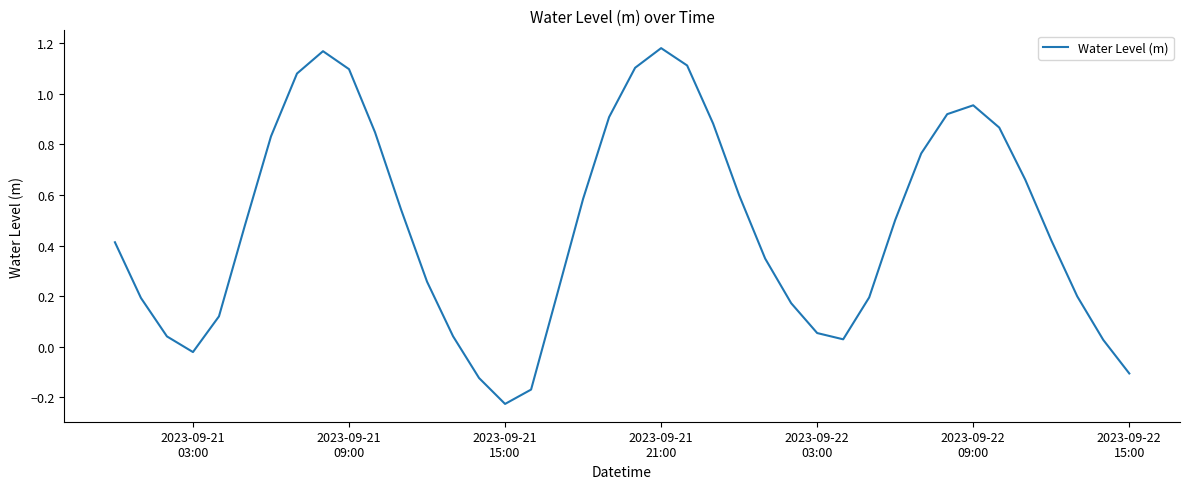

How many distinct data groups are displayed?

1